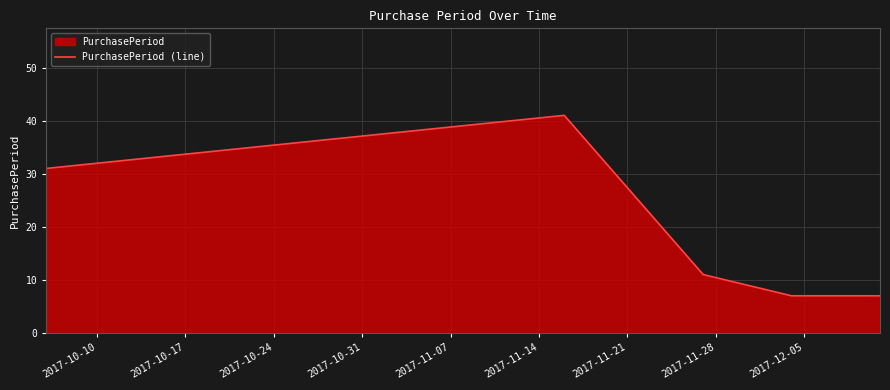

True or false: there are more than 0 points higher than both neighbors.

True